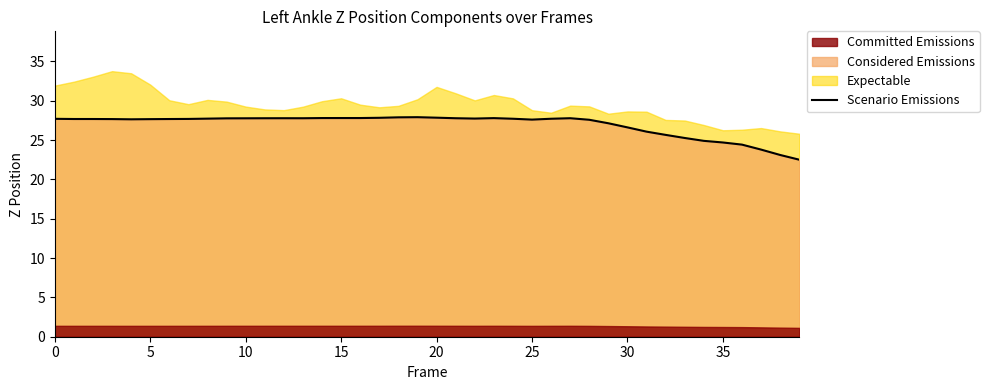

What is the maximum value for Scenario Emissions?

27.9